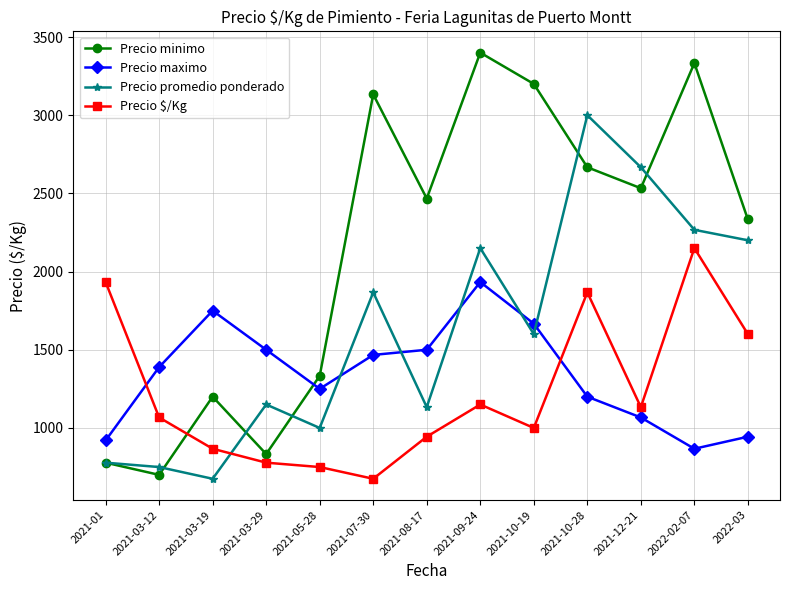

What position from the left is 2021-07-30?

6